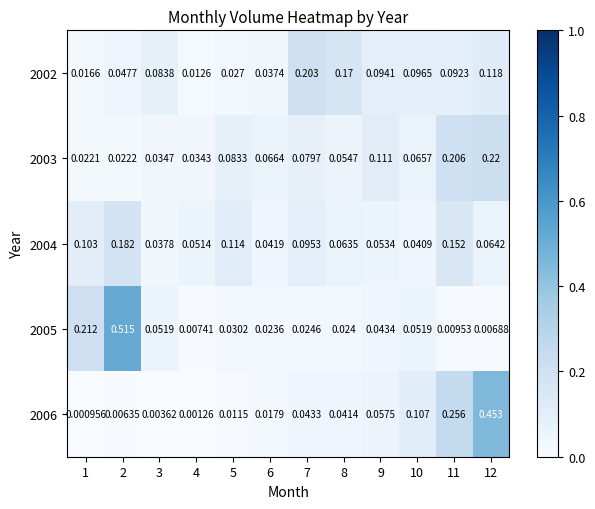

Is the value of 2005 at 1 greater than the value of 2002 at 2?

Yes